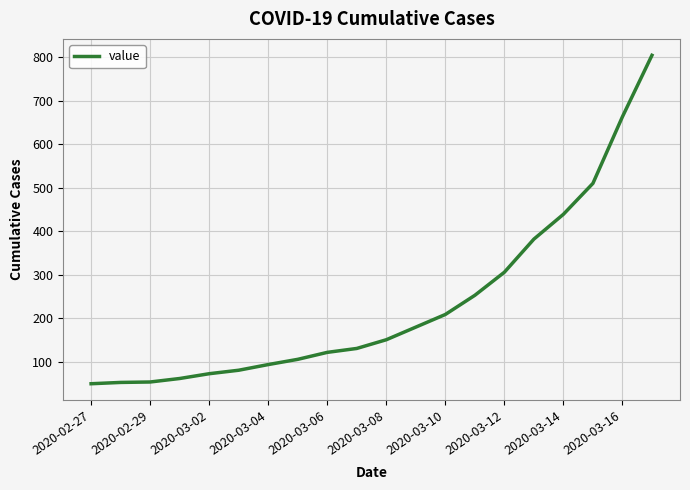

What is the minimum value shown in the chart?

50